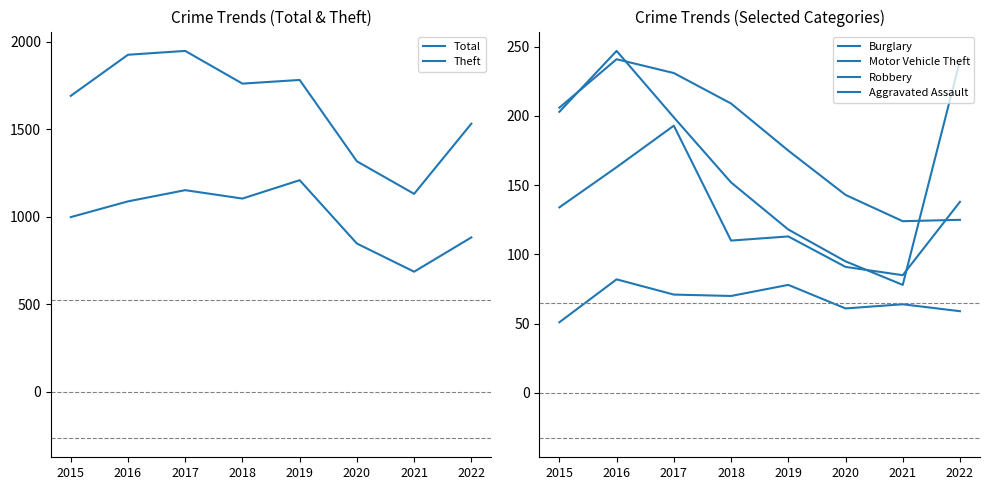

What is the value of the Burglary point at the 1st from the left?

206